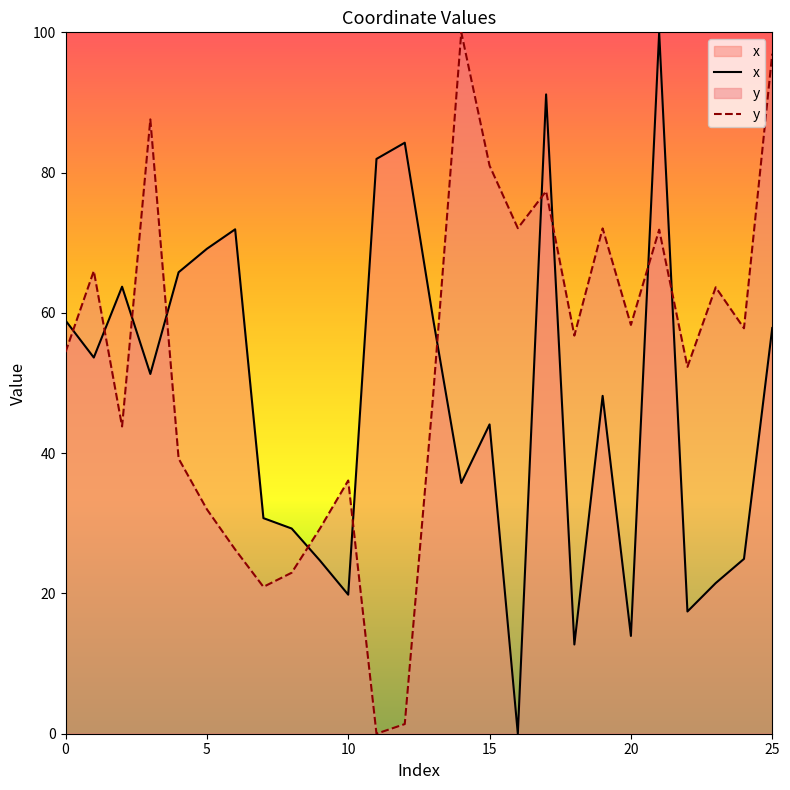

True or false: x and y intersect in this chart.

True